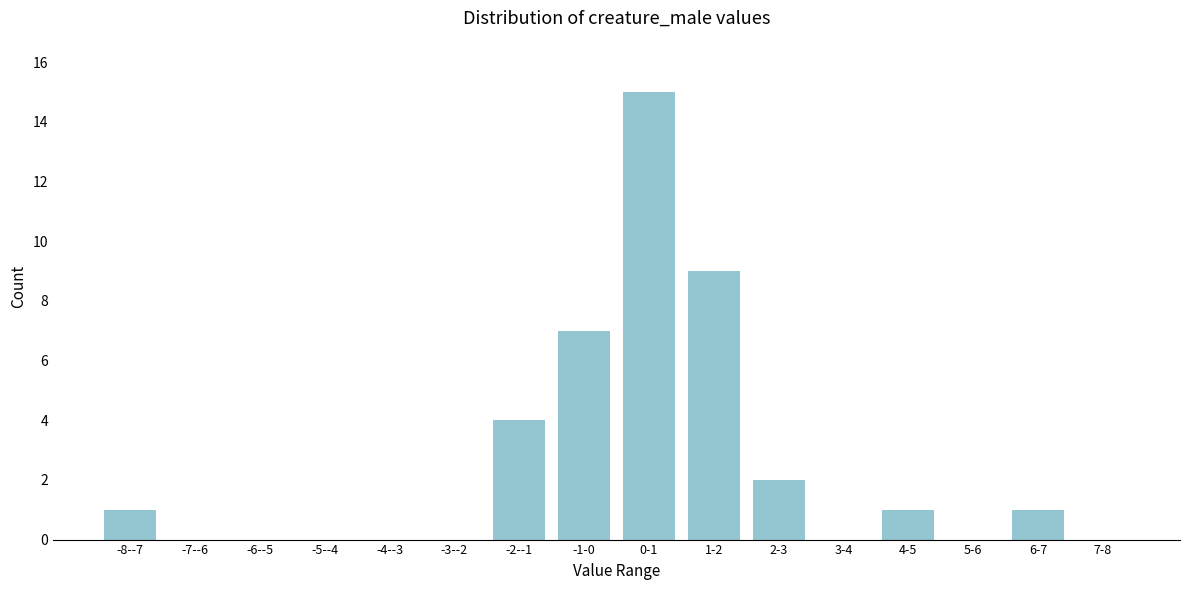

Reading left to right, list all the values displayed in this chart.

-8--7=1	-7--6=0	-6--5=0	-5--4=0	-4--3=0	-3--2=0	-2--1=4	-1-0=7	0-1=15	1-2=9	2-3=2	3-4=0	4-5=1	5-6=0	6-7=1	7-8=0